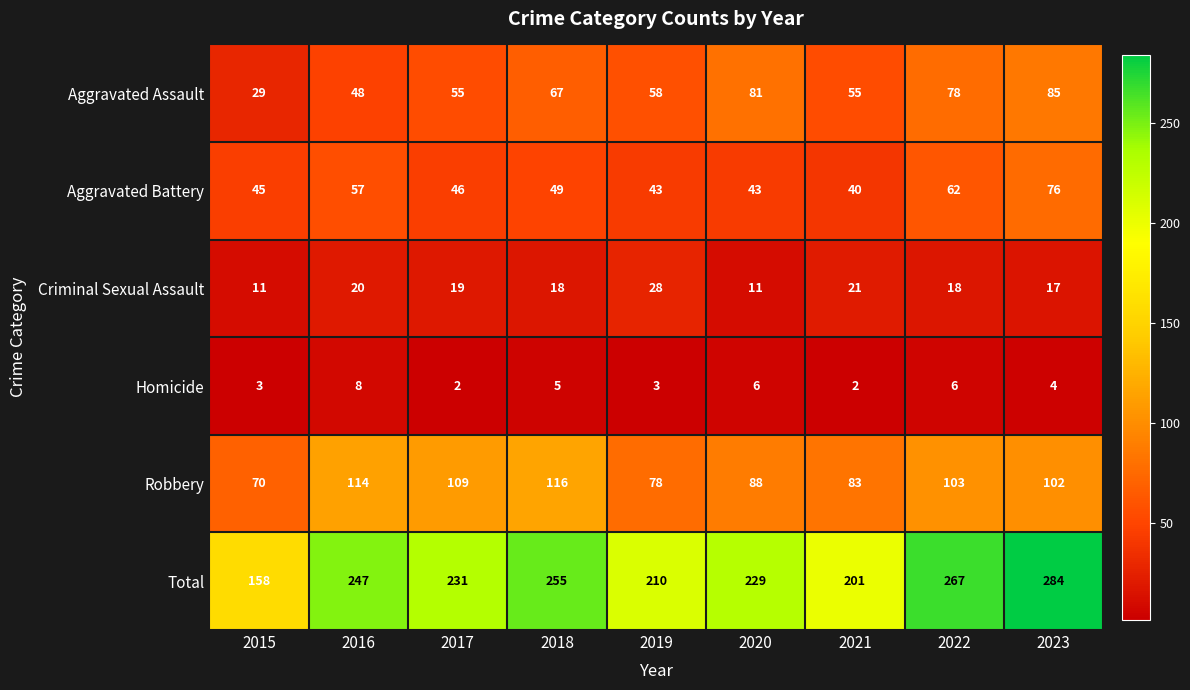

Between 2017 and 2023, which series saw the biggest shift?

Total